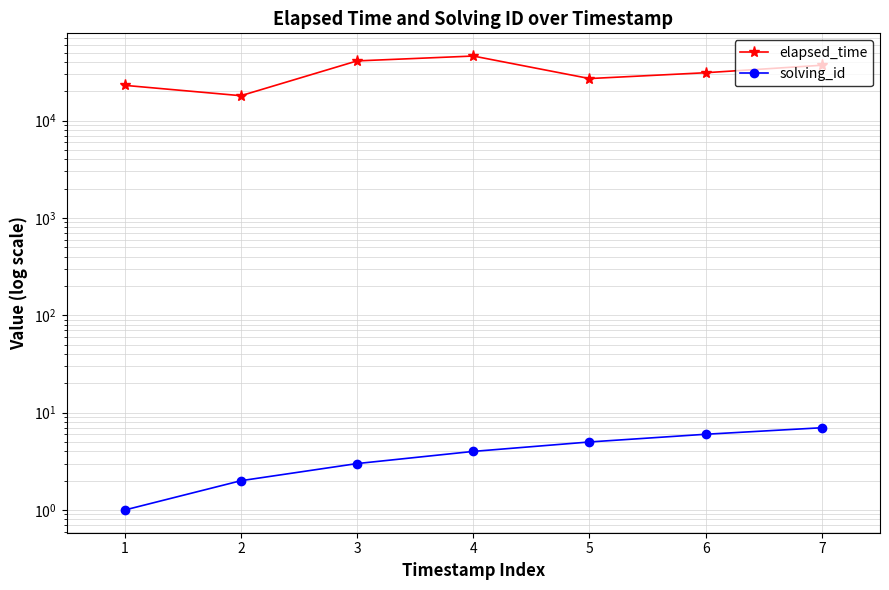

Reading left to right, list all the values displayed in this chart.

elapsed_time: 23000	18000	41000	46000	27000	31000	37000
solving_id: 1	2	3	4	5	6	7